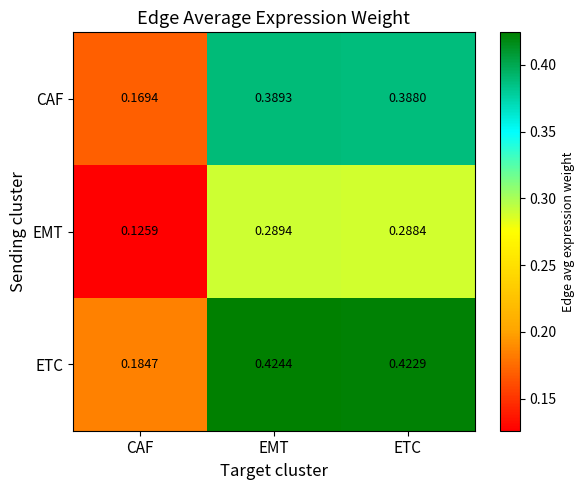

Which category has the highest value across all series?

EMT